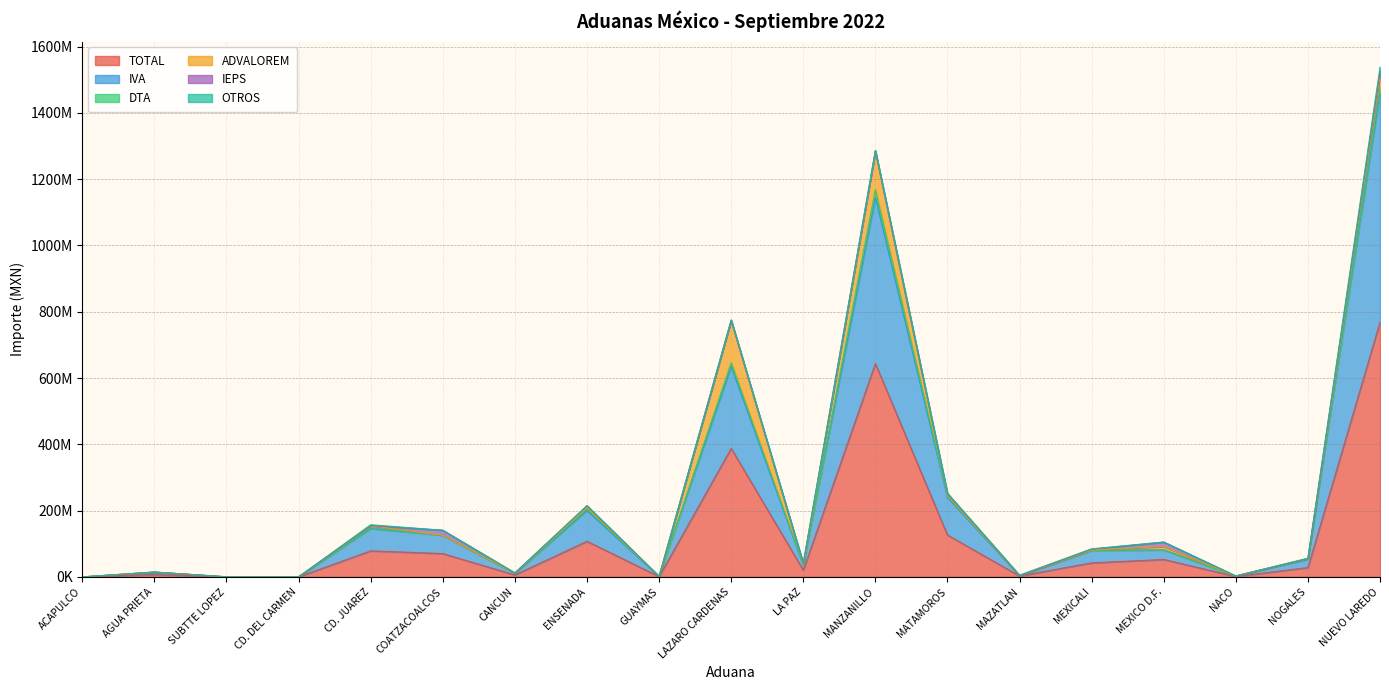

Where do DTA and ADVALOREM first cross each other?

SUBTTE LOPEZ and CD. DEL CARMEN